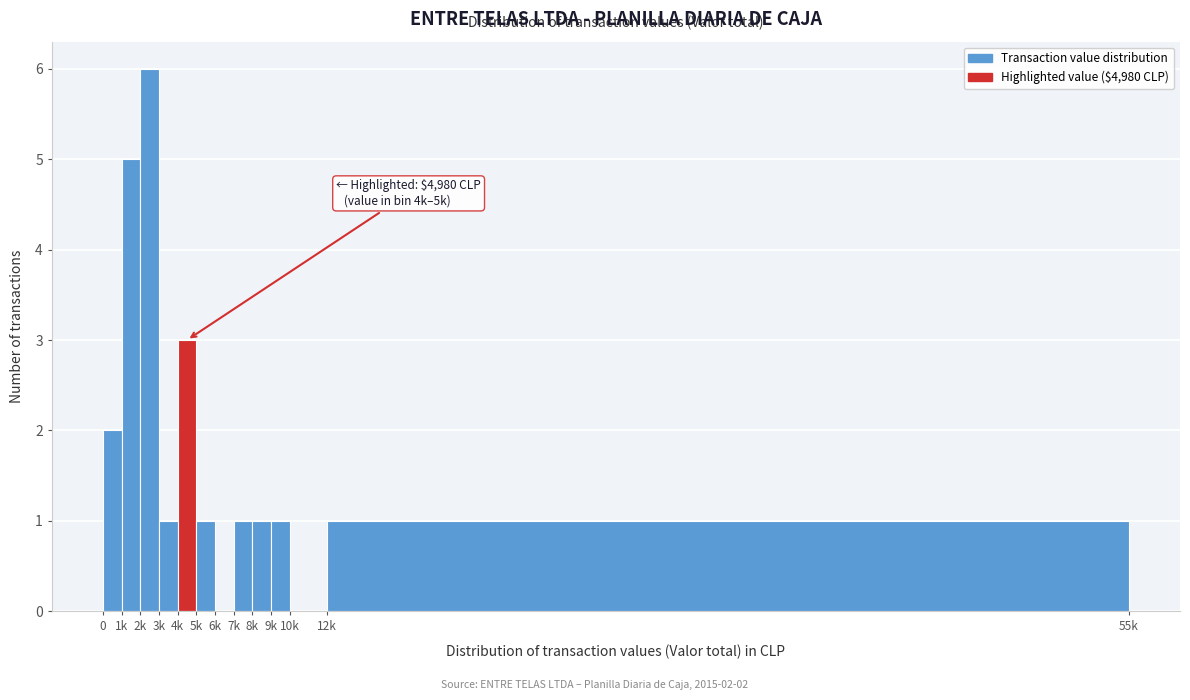

Reading left to right, extract all data points from this chart.

0=2	1k=5	2k=6	3k=1	4k=3	5k=1	6k=0	7k=1	8k=1	9k=1	10k=0	12k=1